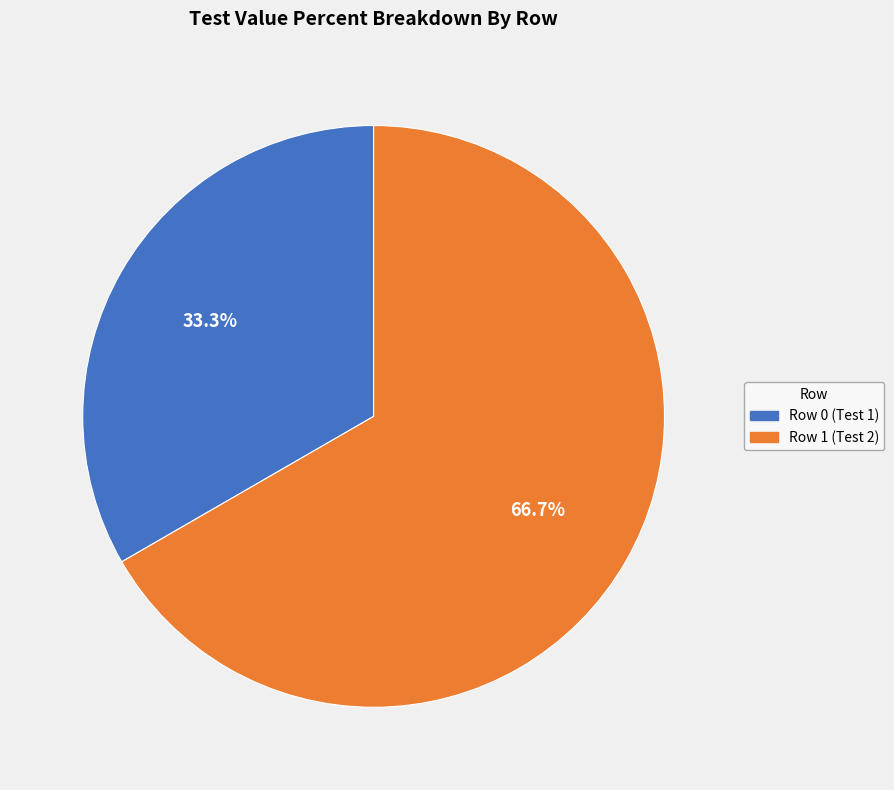

To the nearest percent, what percentage of the pie is Row 1 (Test 2)?

67%